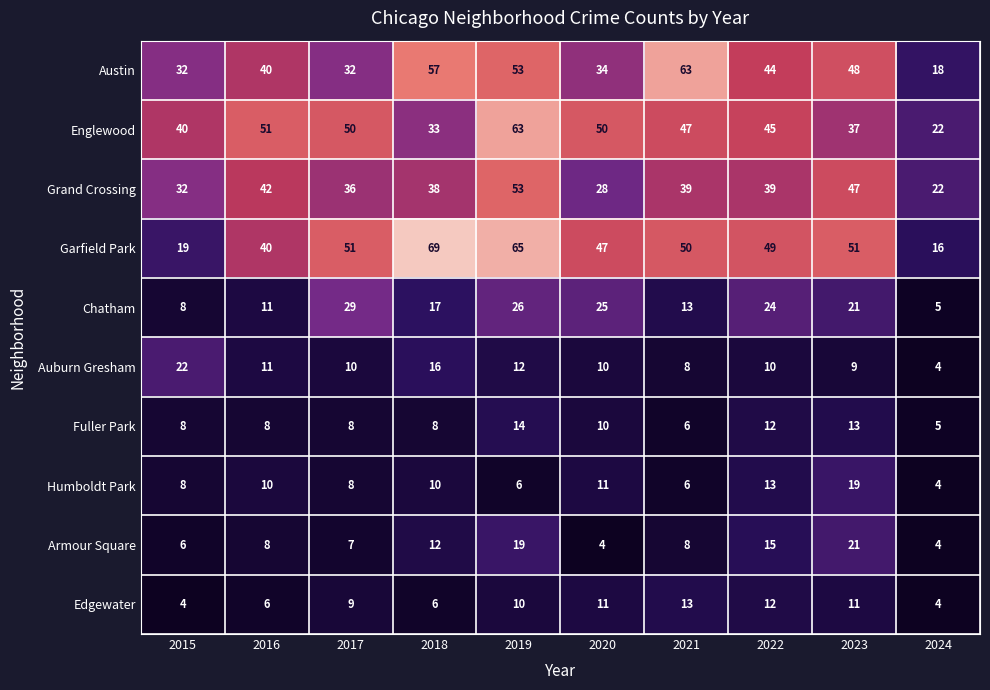

At which label is Austin closest to 40?

2016